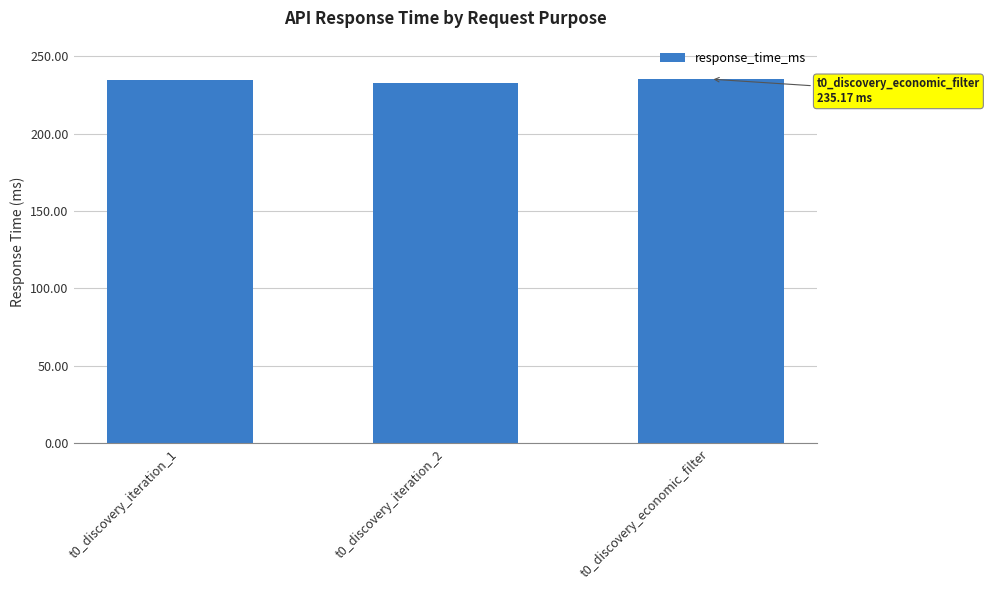

What position from the right is t0_discovery_economic_filter?

1